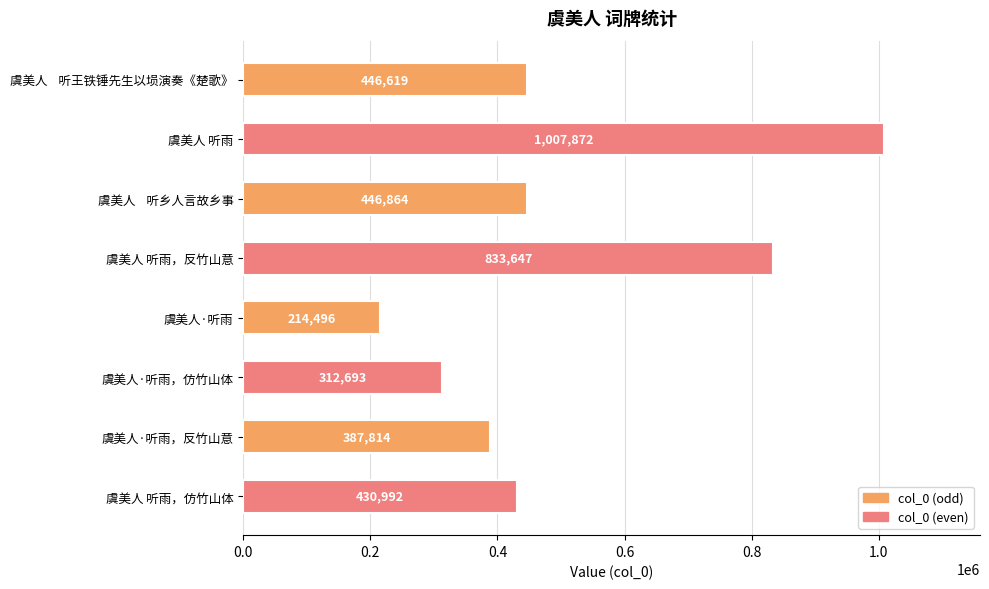

What is the difference between the second highest and minimum values?

619151